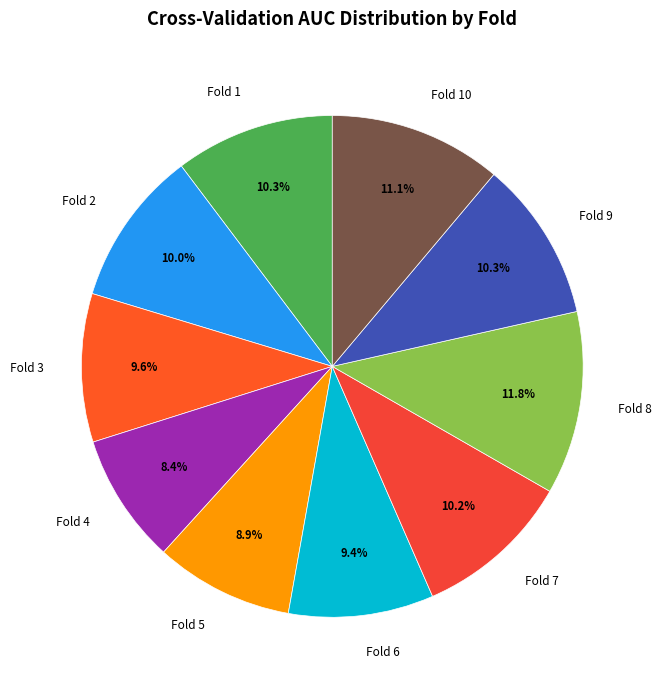

To the nearest percent, what is the difference between the largest and smallest slice percentages?

3%